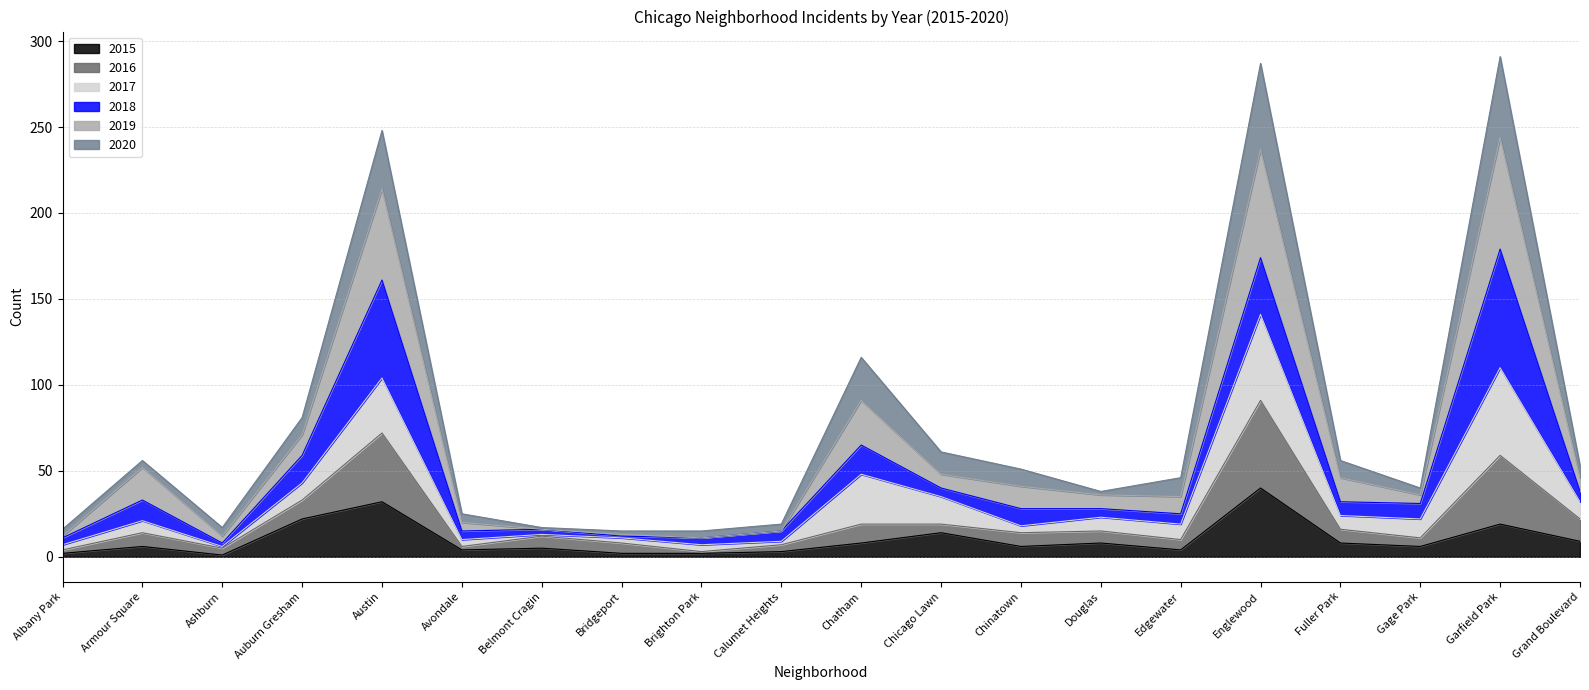

At which label does 2019 reach its minimum?

Bridgeport